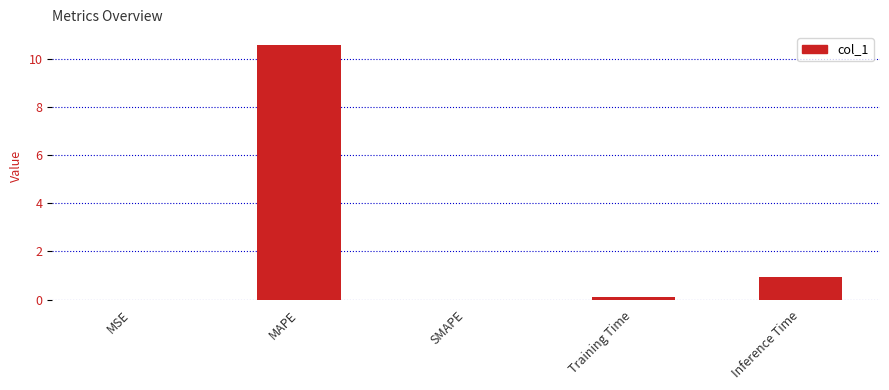

What is the change in value from MAPE to SMAPE?

-10.6